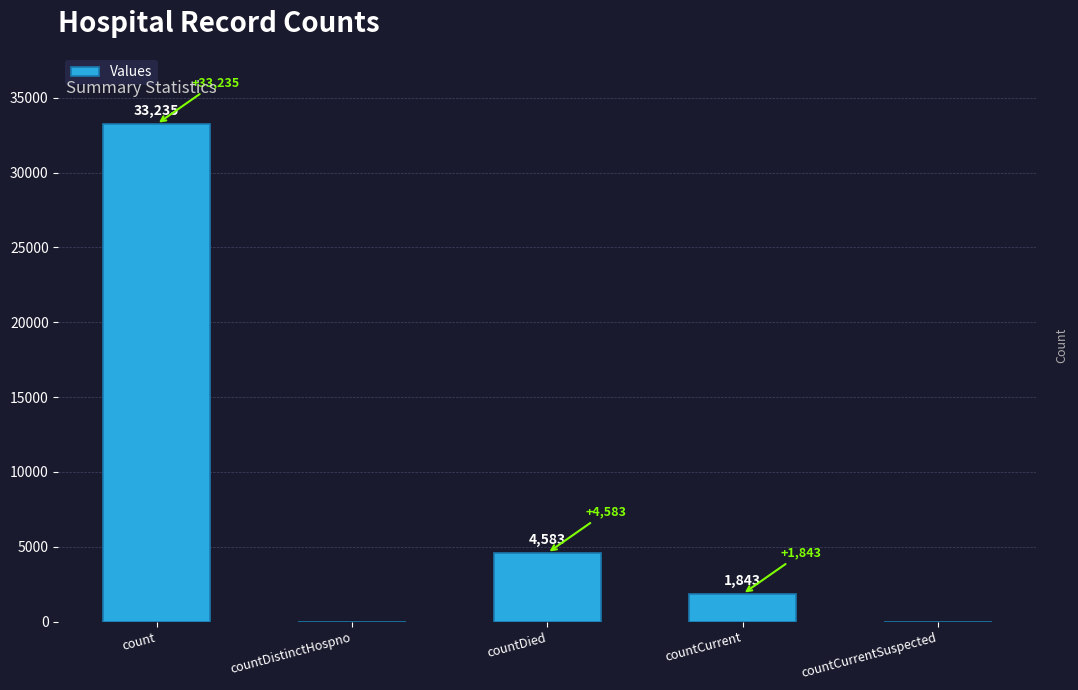

Are the bars horizontal?

No